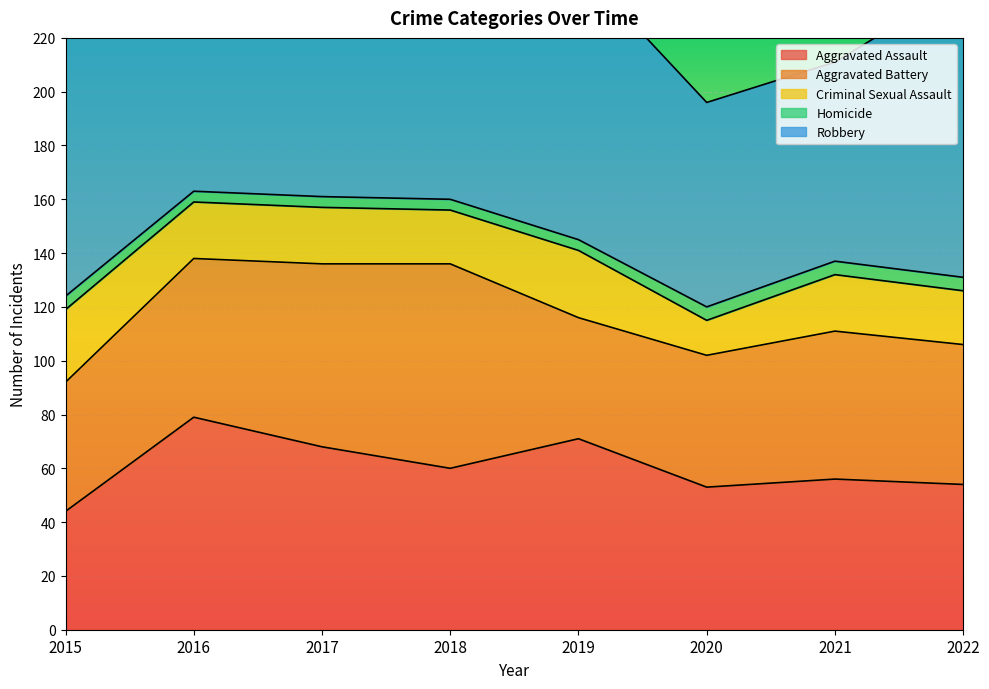

What are all the series names shown in the legend?

Aggravated Assault, Aggravated Battery, Criminal Sexual Assault, Homicide, Robbery